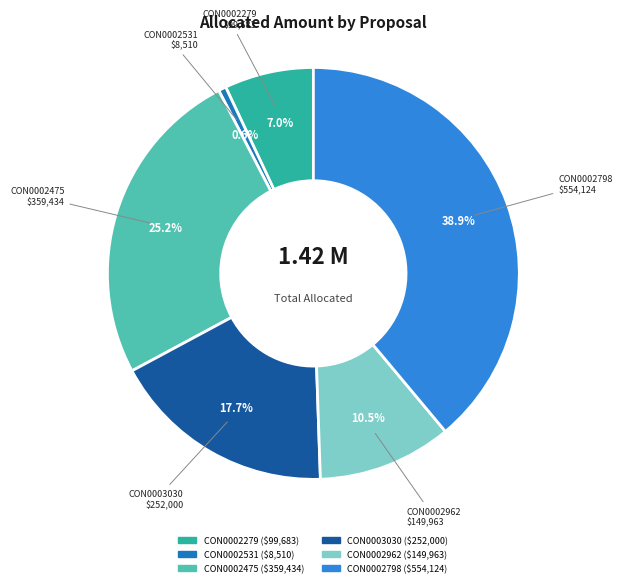

What is the total percentage of CON0002279 and CON0002798?

45.9%